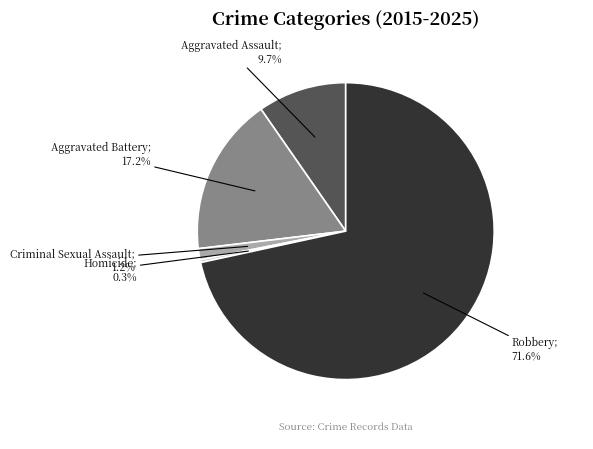

Is there a majority slice in this chart?

Yes